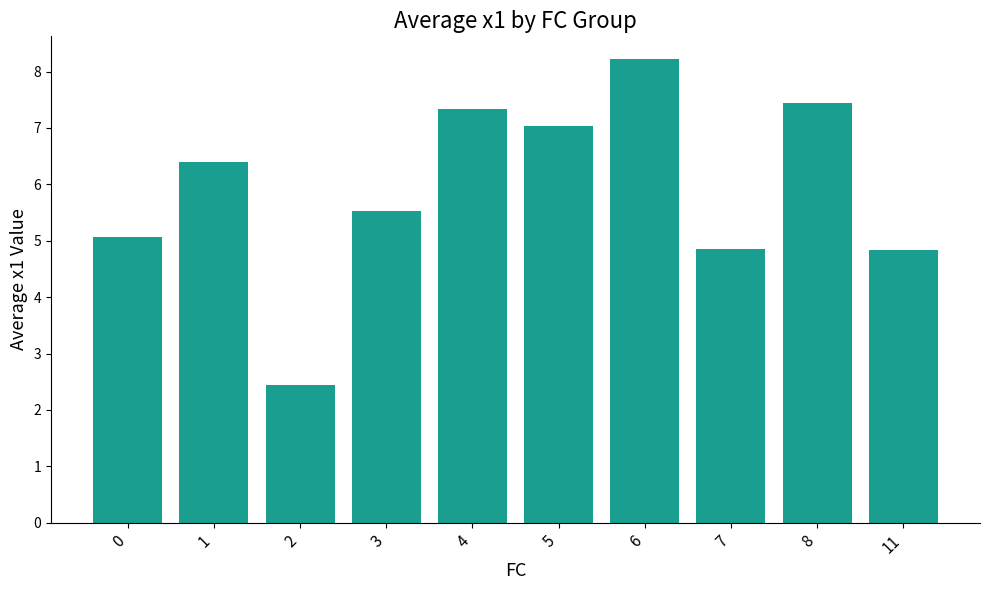

How many series are shown in this chart?

1